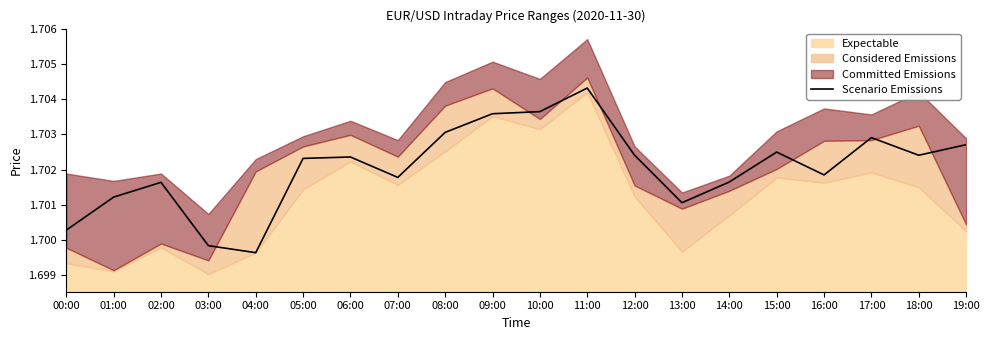

How many lines are shown in the chart?

1